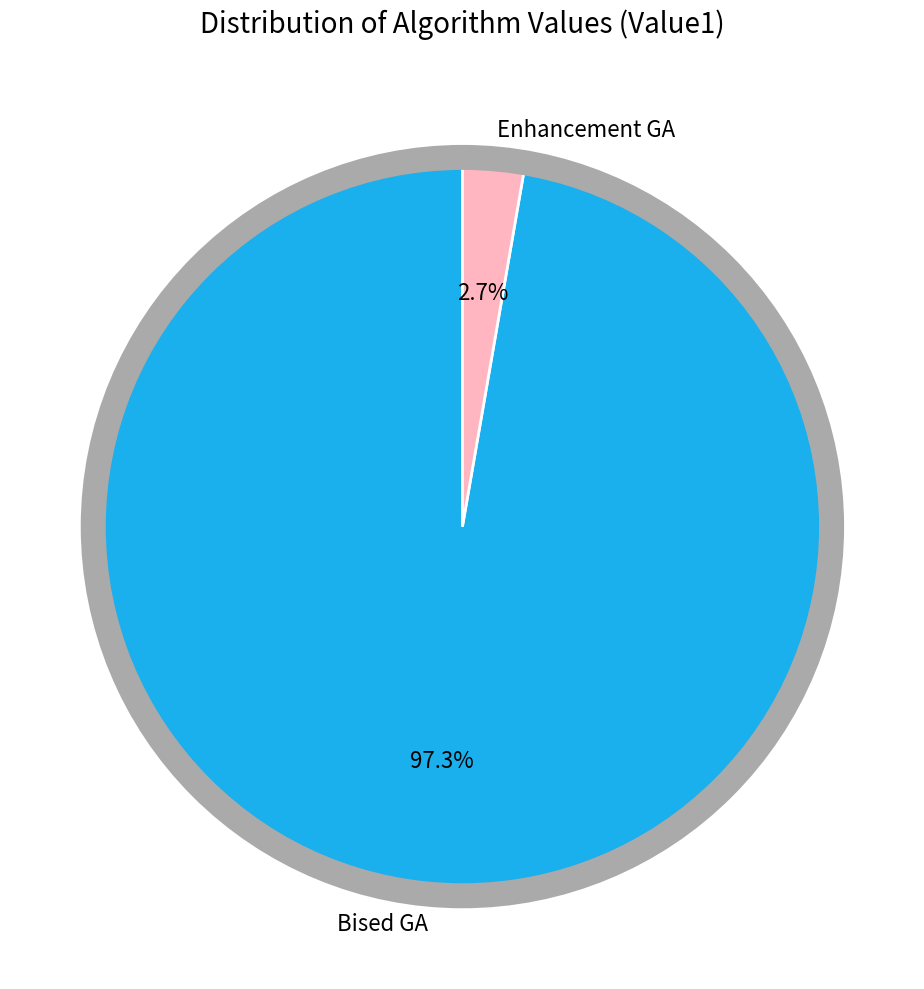

To the nearest percent, what percentage of the pie is Bised GA?

97%